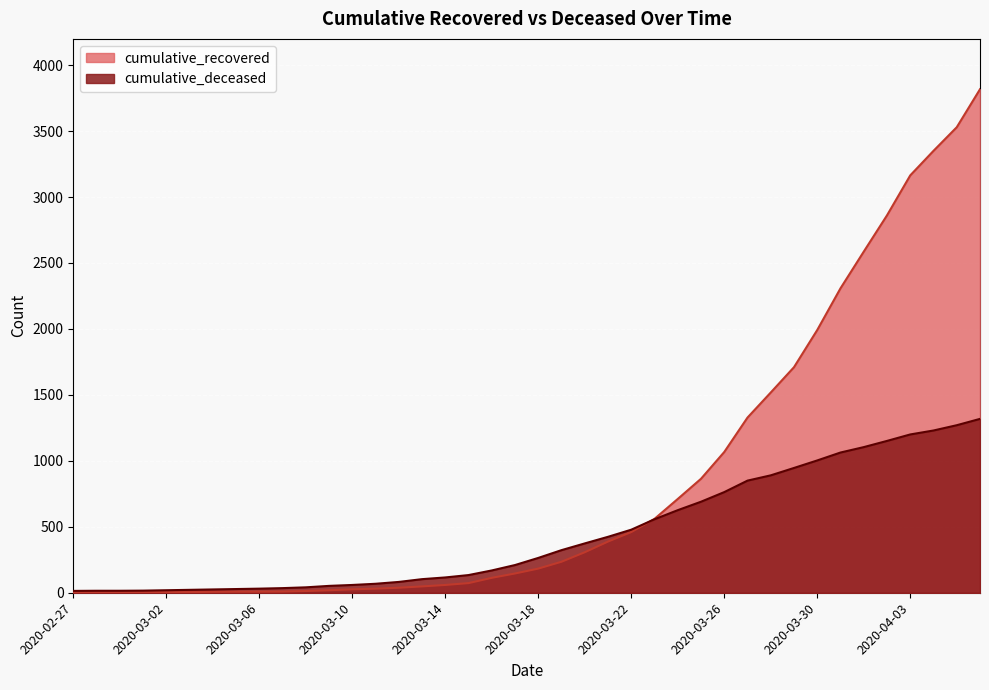

Reading left to right, list all the values displayed in this chart.

cumulative_recovered: 2020-02-27=2	2020-02-28=3	2020-02-29=3	2020-03-01=3	2020-03-02=4	2020-03-03=5	2020-03-04=7	2020-03-05=8	2020-03-06=8	2020-03-07=9	2020-03-08=13	2020-03-09=19	2020-03-10=26	2020-03-11=31	2020-03-12=38	2020-03-13=48	2020-03-14=59	2020-03-15=73	2020-03-16=113	2020-03-17=146	2020-03-18=183	2020-03-19=235	2020-03-20=307	2020-03-21=388	2020-03-22=460	2020-03-23=560	2020-03-24=711	2020-03-25=864	2020-03-26=1067	2020-03-27=1328	2020-03-28=1518	2020-03-29=1710	2020-03-30=1992	2020-03-31=2308	2020-04-01=2586	2020-04-02=2861	2020-04-03=3164	2020-04-04=3350	2020-04-05=3529	2020-04-06=3817
cumulative_deceased: 2020-02-27=14	2020-02-28=15	2020-02-29=15	2020-03-01=16	2020-03-02=19	2020-03-03=22	2020-03-04=25	2020-03-05=28	2020-03-06=31	2020-03-07=35	2020-03-08=41	2020-03-09=52	2020-03-10=59	2020-03-11=68	2020-03-12=82	2020-03-13=103	2020-03-14=116	2020-03-15=134	2020-03-16=169	2020-03-17=210	2020-03-18=264	2020-03-19=323	2020-03-20=374	2020-03-21=424	2020-03-22=478	2020-03-23=557	2020-03-24=626	2020-03-25=690	2020-03-26=763	2020-03-27=850	2020-03-28=890	2020-03-29=946	2020-03-30=1003	2020-03-31=1063	2020-04-01=1104	2020-04-02=1151	2020-04-03=1200	2020-04-04=1230	2020-04-05=1270	2020-04-06=1318